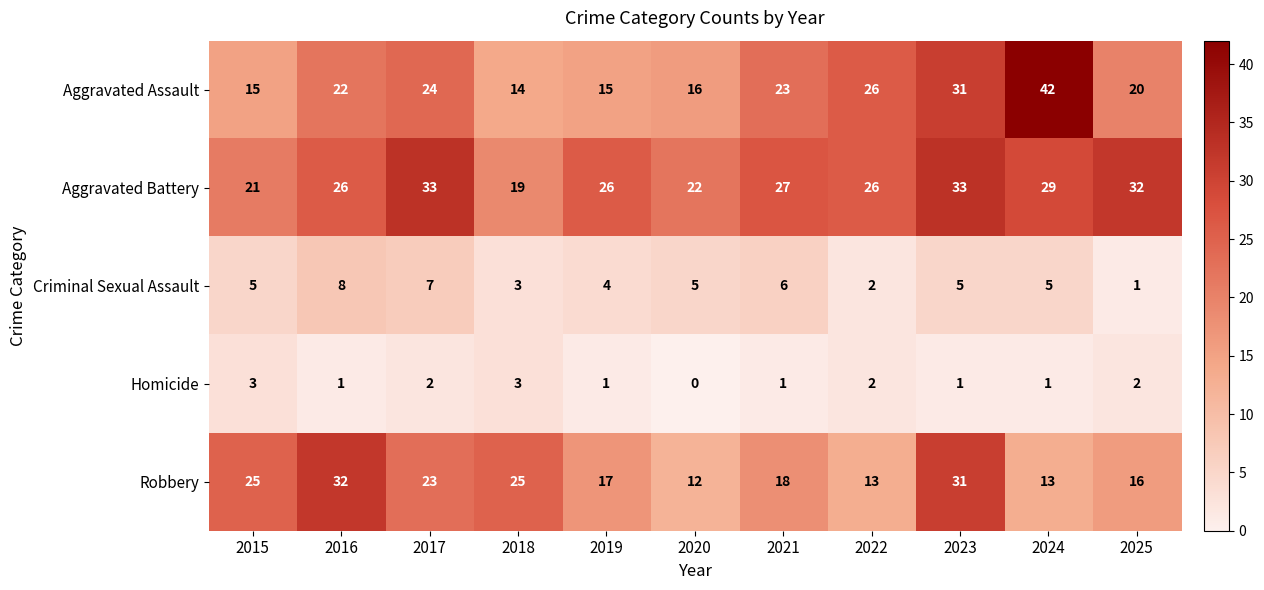

The value of Robbery at 2019 is 17. True or false?

True